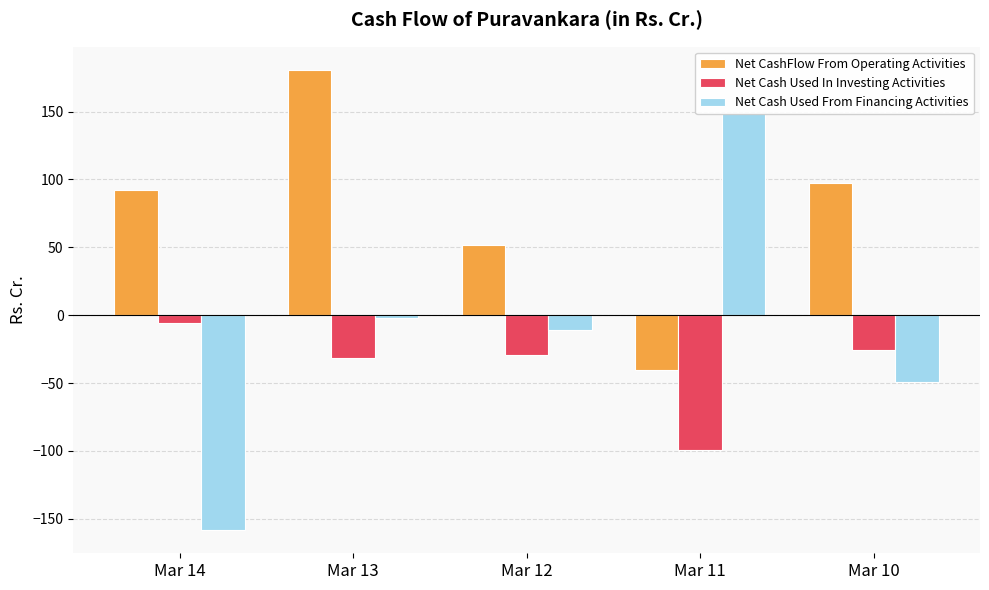

Between Mar 13 and Mar 11, which is larger?

Mar 13